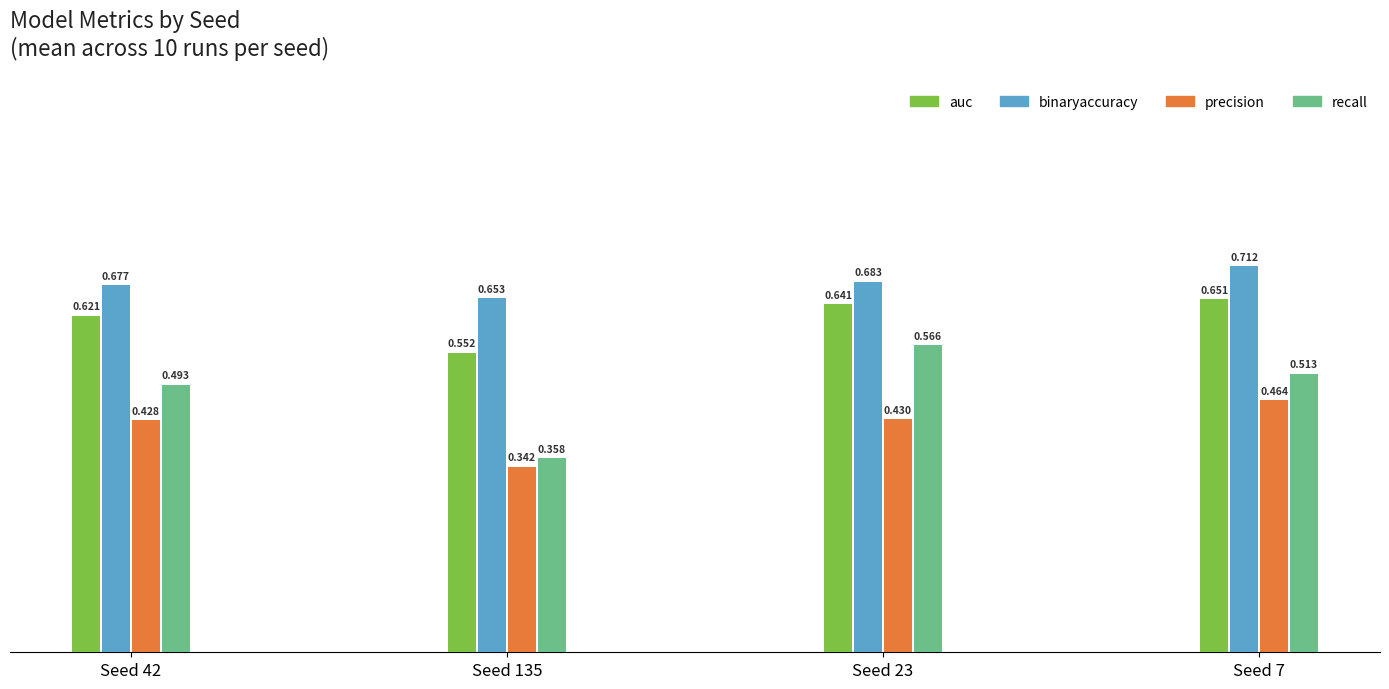

Count the number of categories in the chart.

4